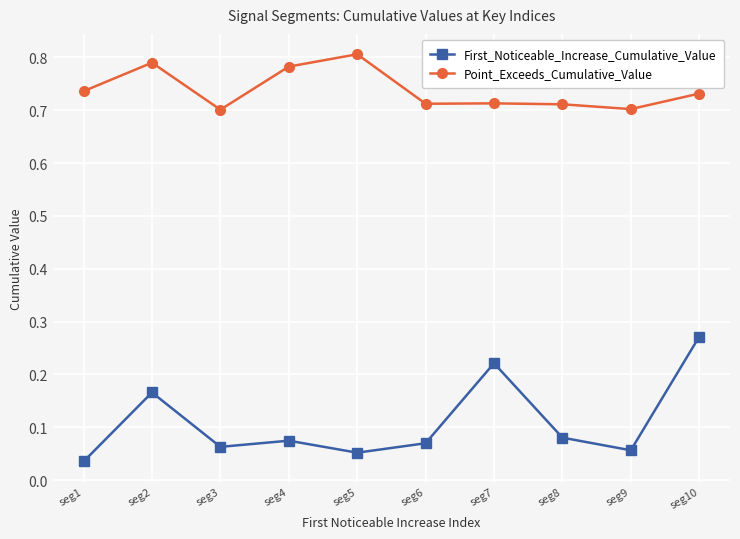

What are all the series names shown in the legend?

First_Noticeable_Increase_Cumulative_Value, Point_Exceeds_Cumulative_Value